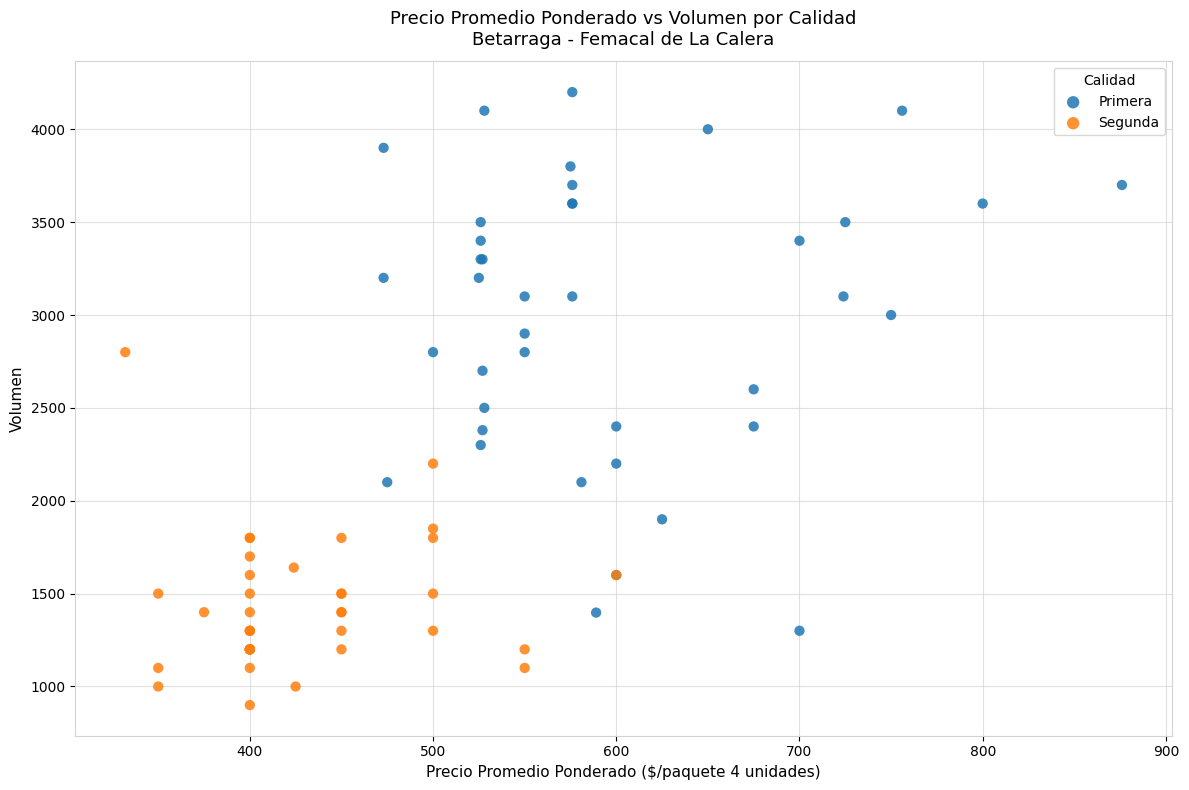

Which series reaches the minimum Y coordinate?

Segunda